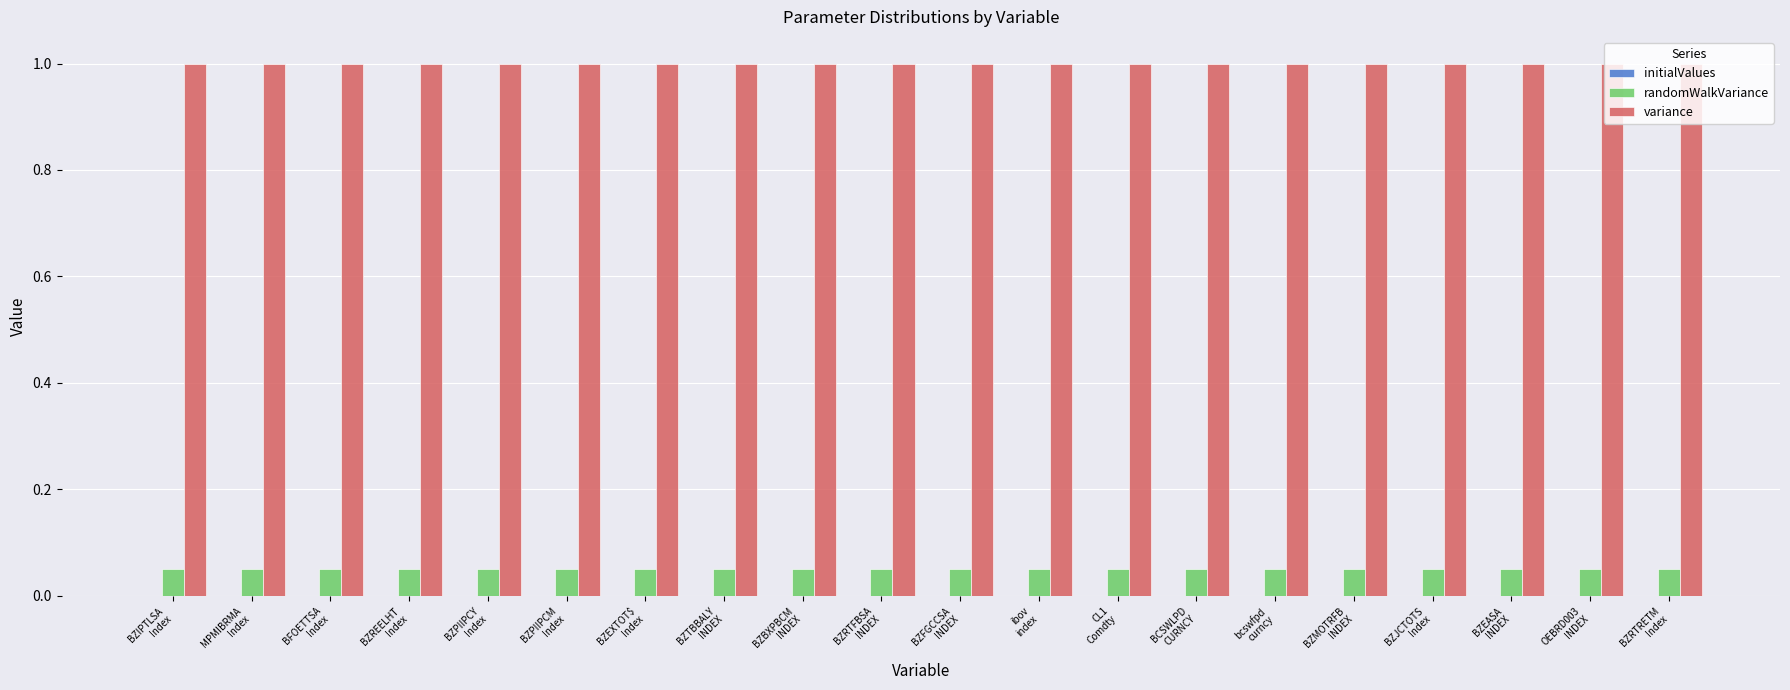

What is the label of the 11th bar from the left?

BZFGCCSA
INDEX